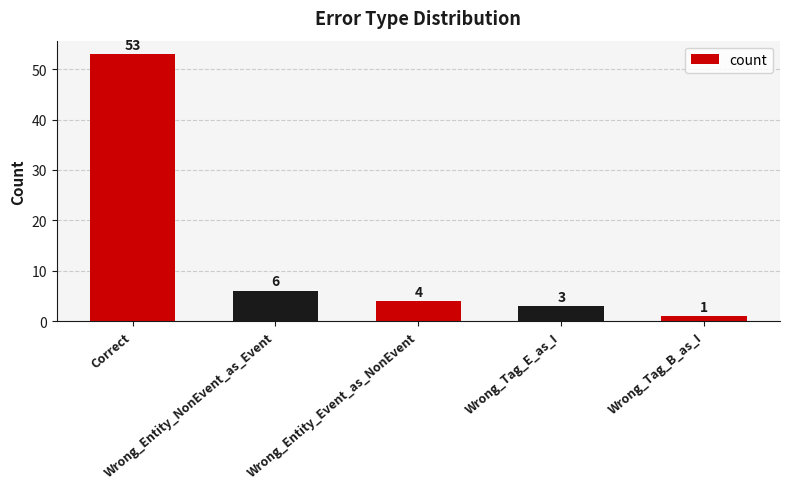

Reading left to right, what are all the values shown in this chart?

Correct=53	Wrong_Entity_NonEvent_as_Event=6	Wrong_Entity_Event_as_NonEvent=4	Wrong_Tag_E_as_I=3	Wrong_Tag_B_as_I=1